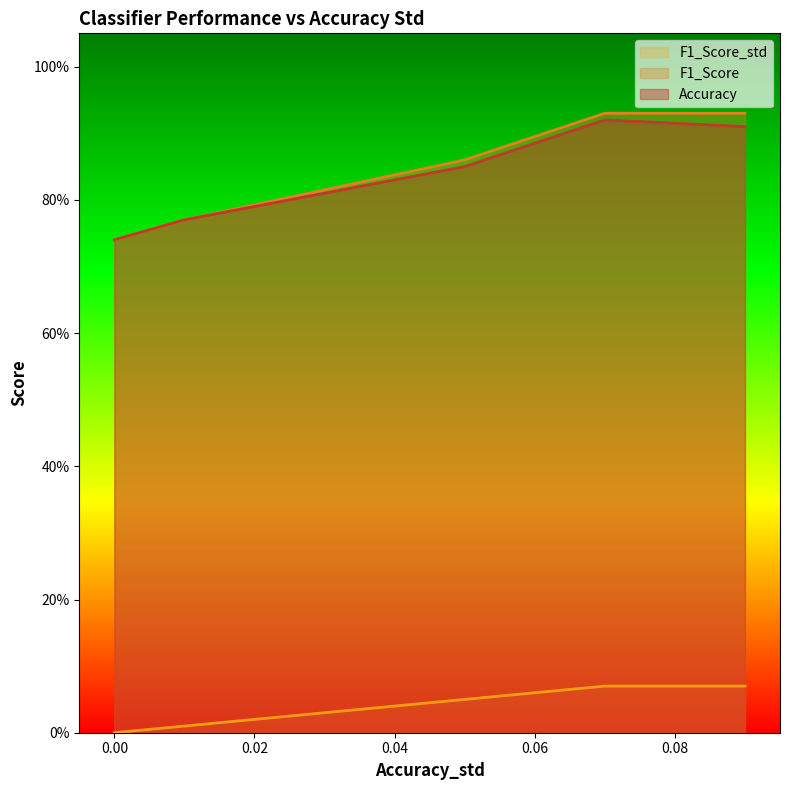

What are all the series names shown in the legend?

F1_Score_std, F1_Score, Accuracy